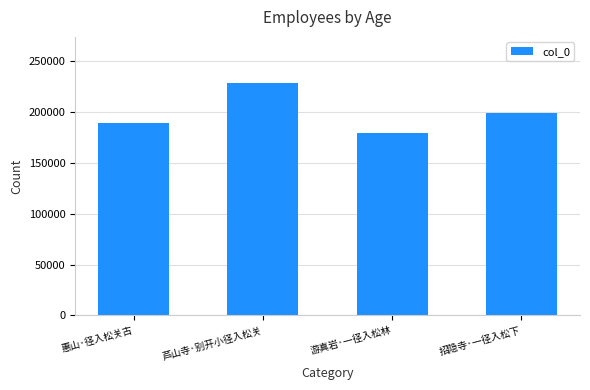

Is it true that the value at 招隐寺·一径入松下 is 306780?

False